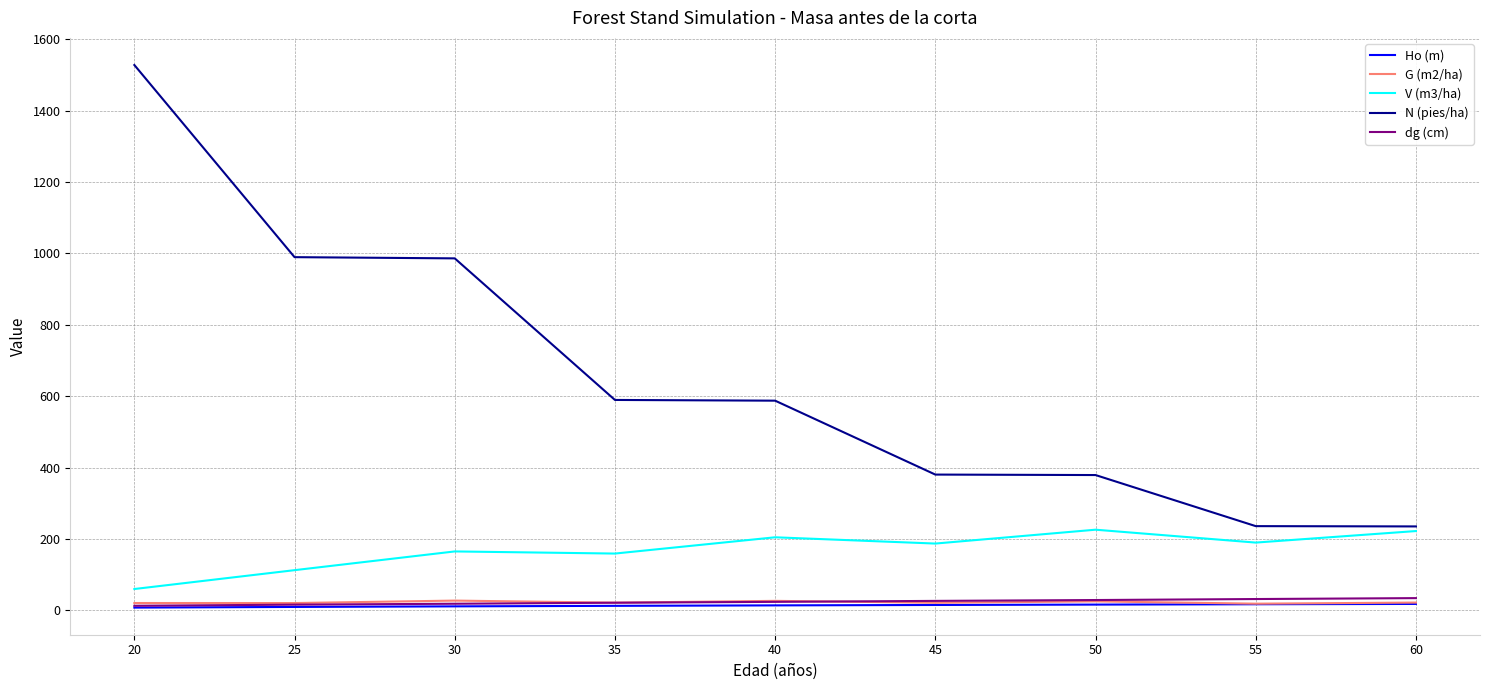

What is the maximum value shown in the chart?

1527.9